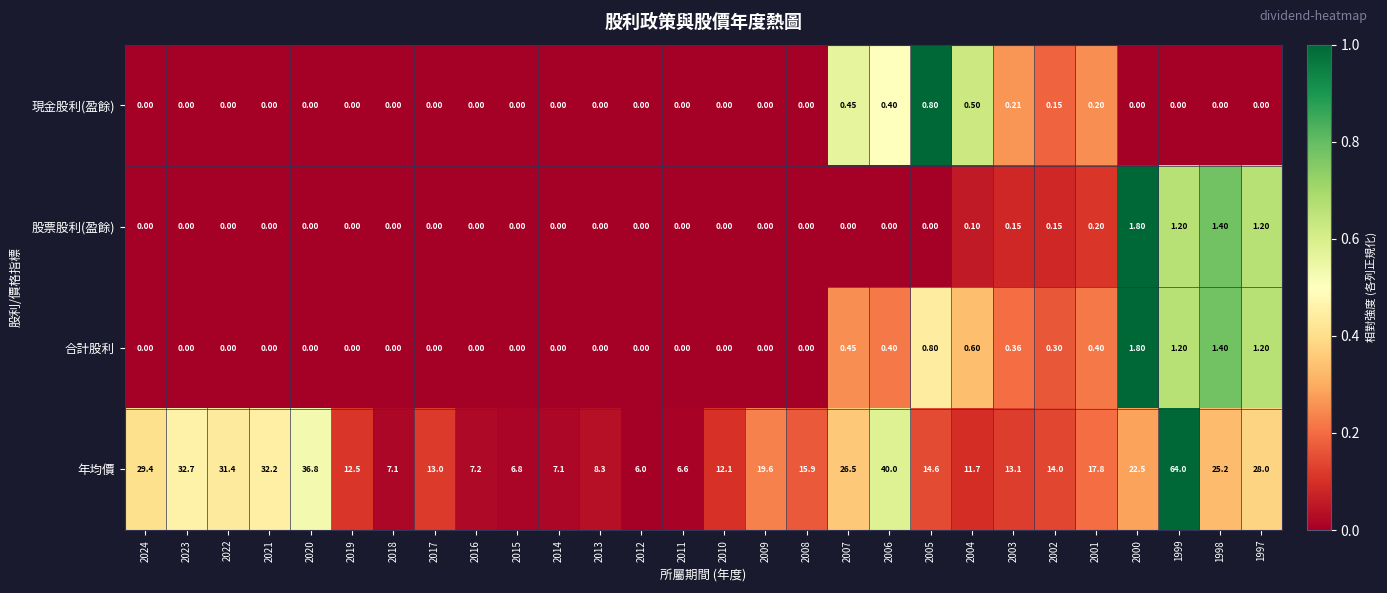

Which series has the widest spread of values?

年均價